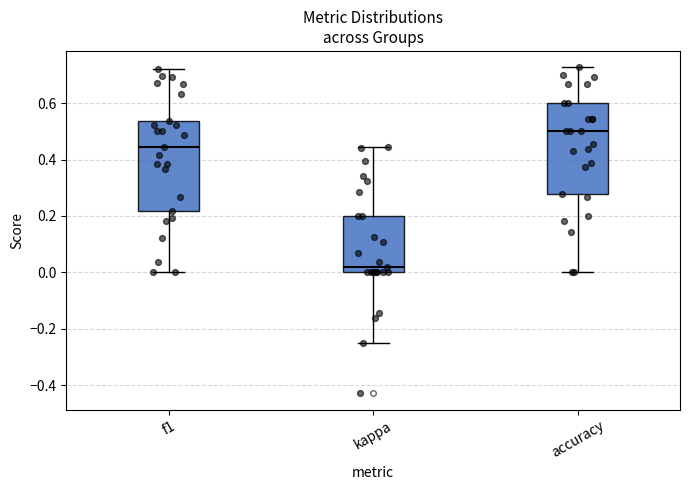

Reading left to right, read every box against the y-axis: the position of its median line, the range the box covers, and the ends of its whiskers. The values are not printed on the chart, so give them approximately, as read against the axis.

f1: median 0.44, box 0.22 to 0.54, whiskers 0.00 to 0.72
kappa: median 0.02, box 0.00 to 0.20, whiskers -0.24 to 0.44
accuracy: median 0.50, box 0.28 to 0.60, whiskers 0.00 to 0.72